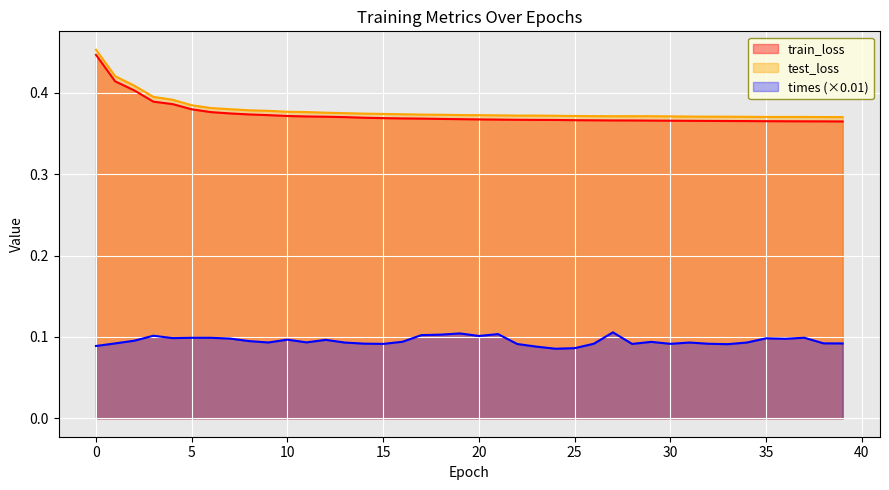

Count the train_loss values in the range 0 to 1.

40